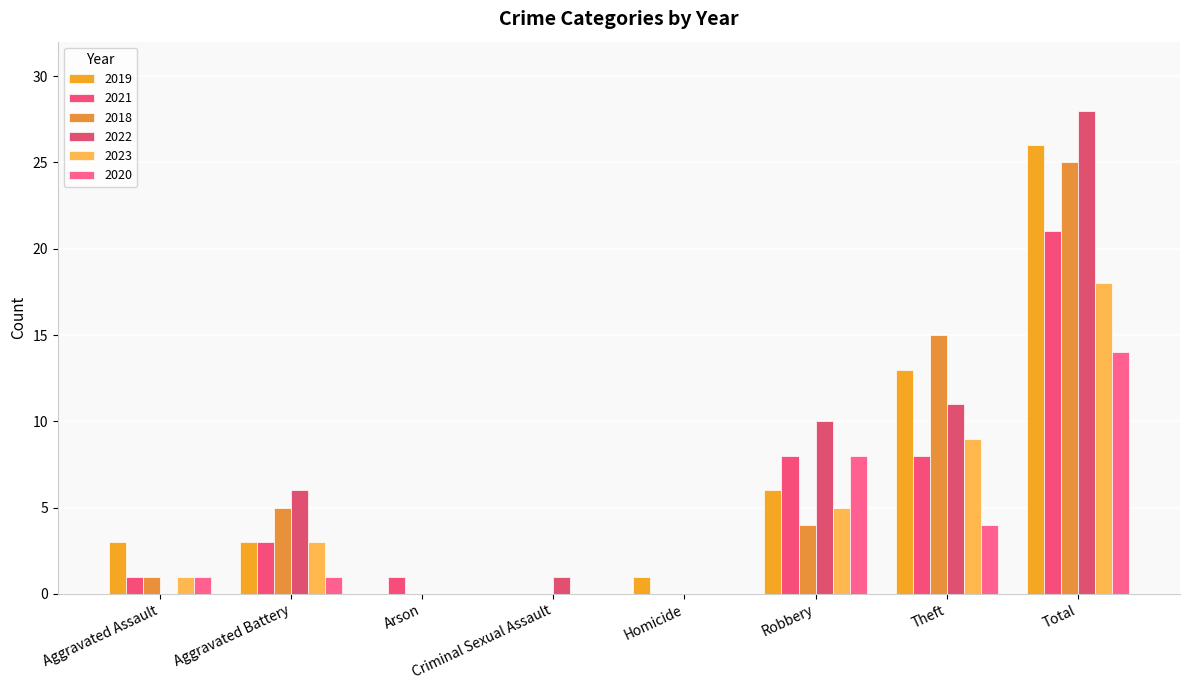

What is the sum of all 2020 values?

28